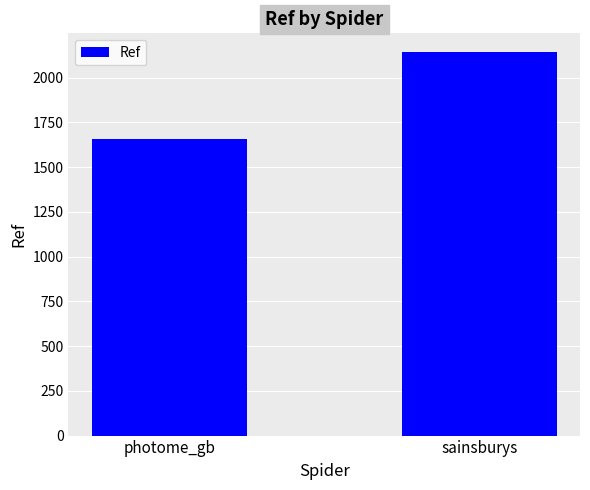

What is the smallest value displayed?

1655